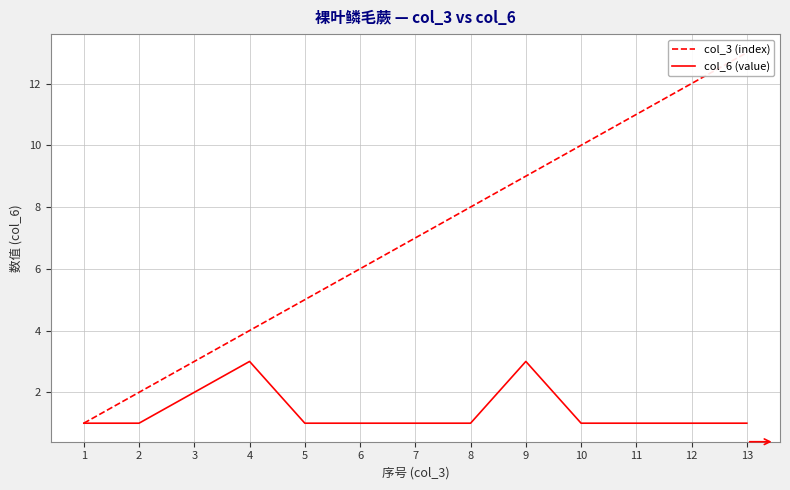

What is the sum of the col_6 (value) values at 9 and 2?

4